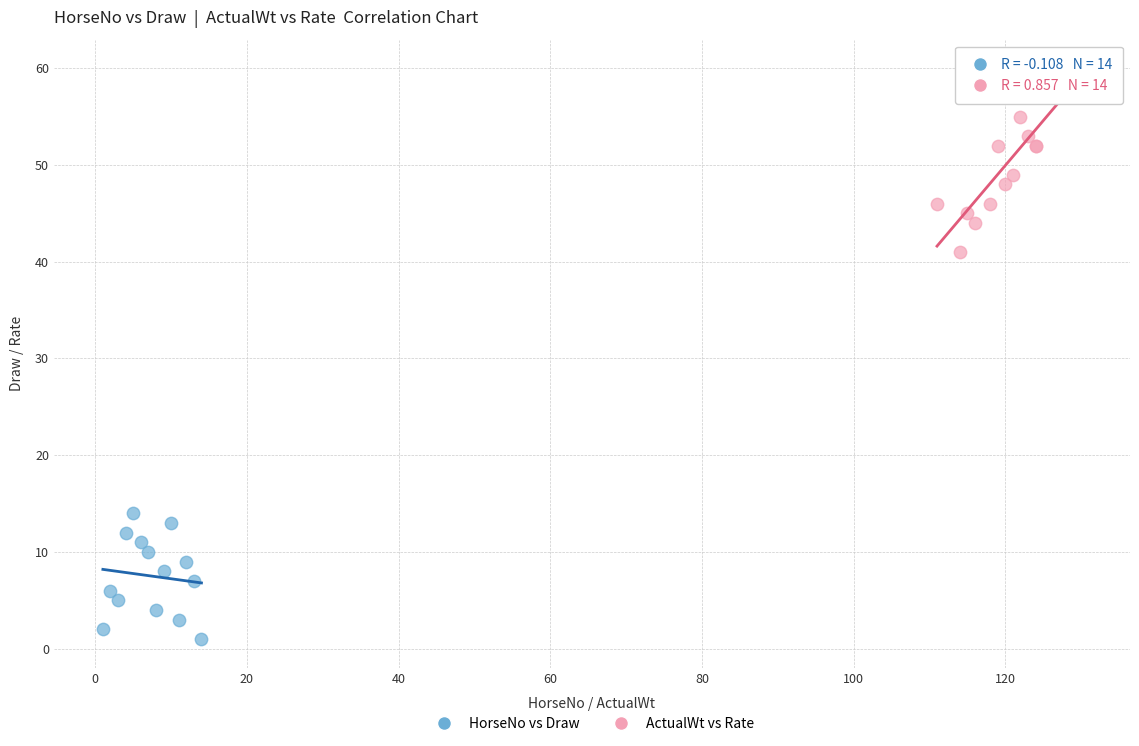

What are all the series names shown in the legend?

HorseNo vs Draw, ActualWt vs Rate